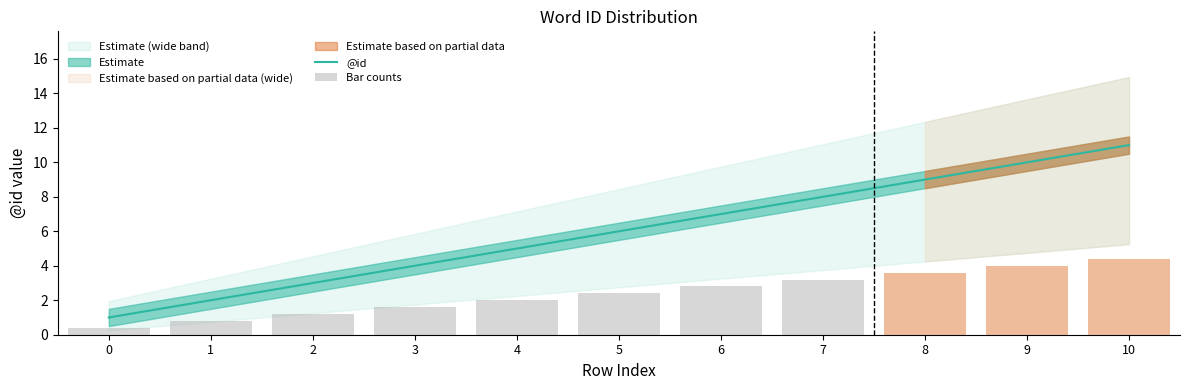

Which category has the highest value across all series?

10